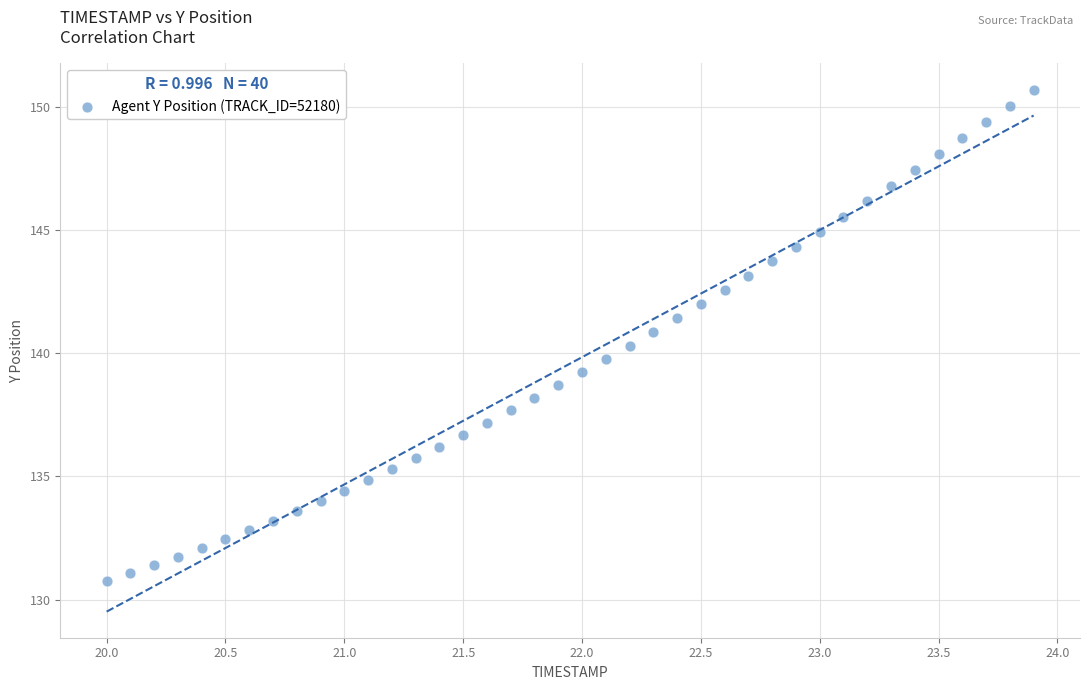

What is the range of Y values (max minus min)?

20.0